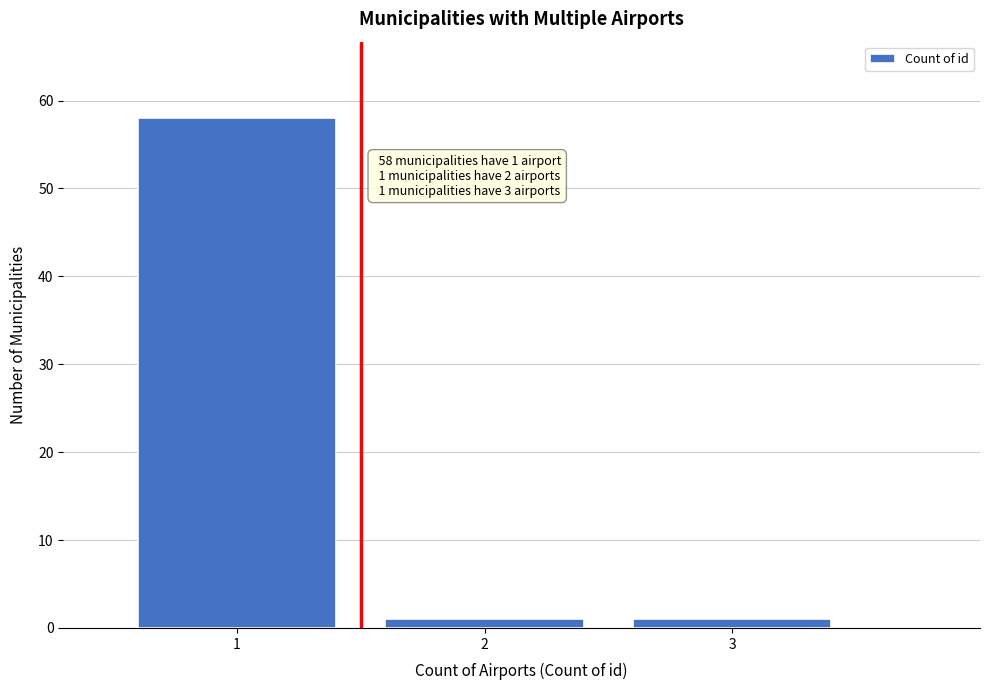

Reading right to left, transcribe all the data shown in this chart.

3=1	2=1	1=58